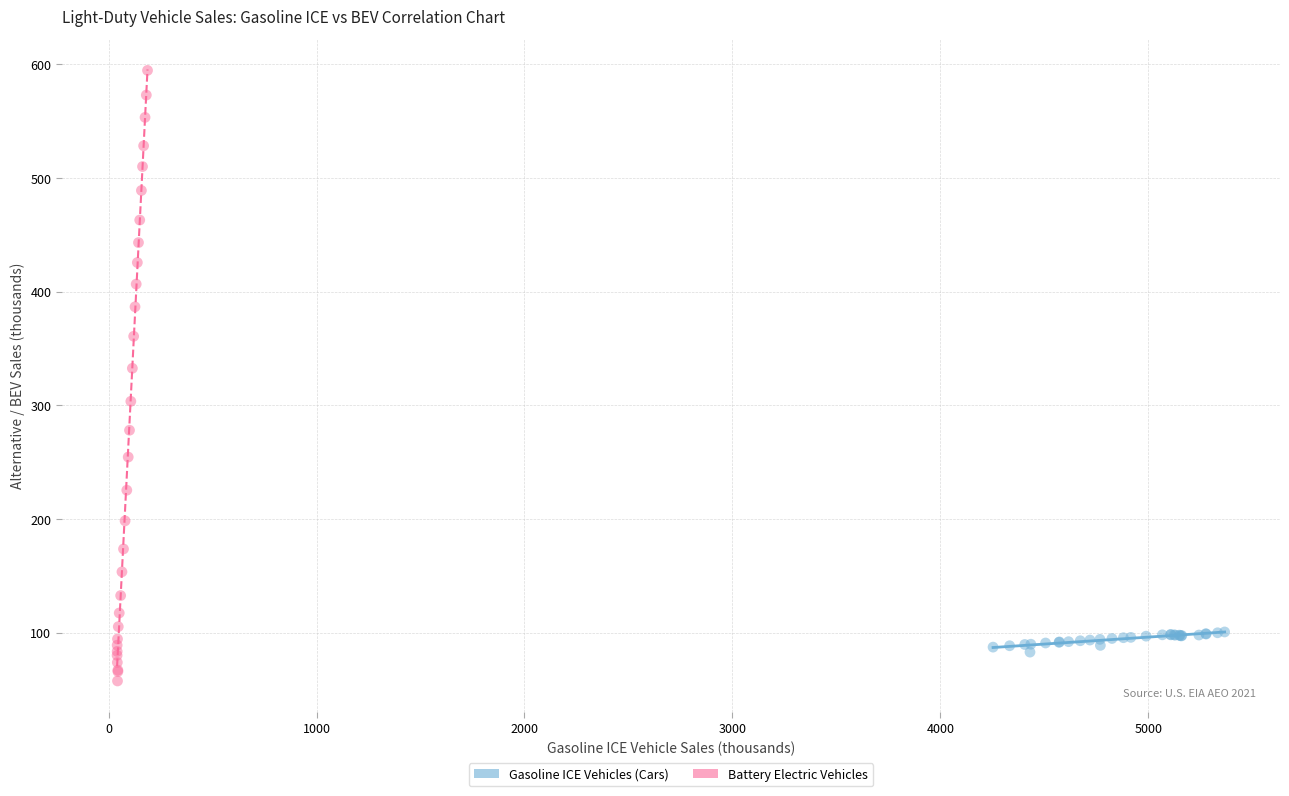

Which series has the widest spread of Y values?

Battery Electric Vehicles